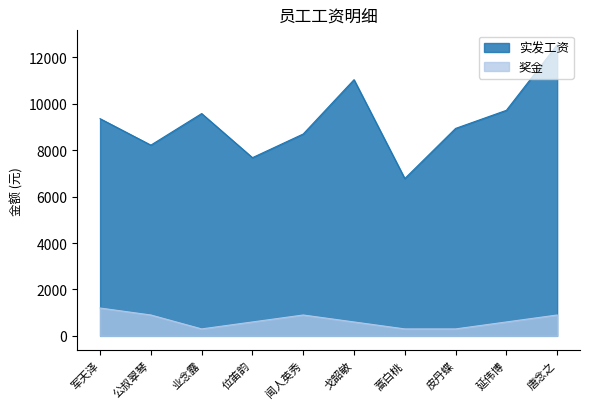

What is the label of the 10th point from the right?

军天泽